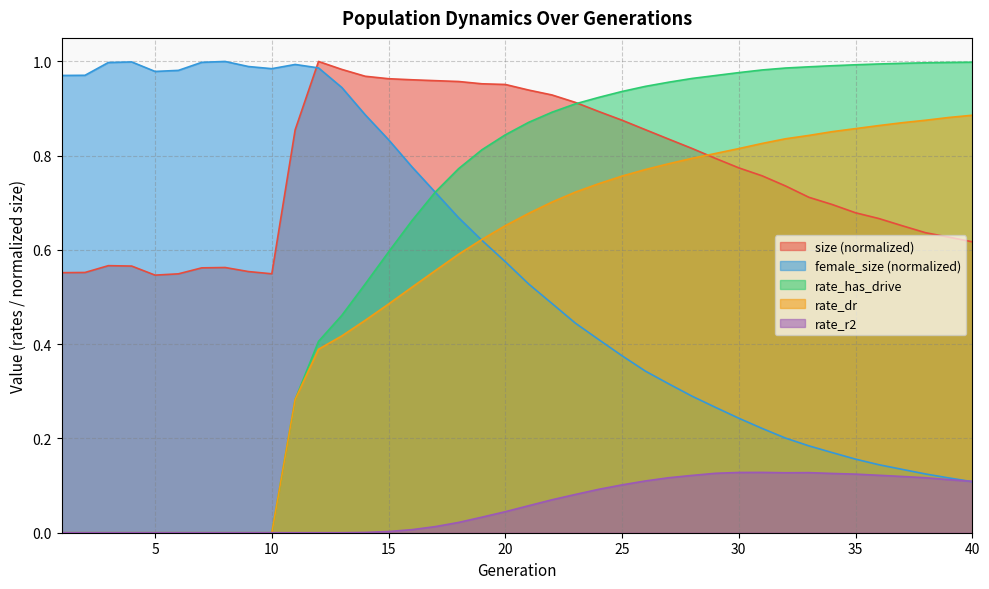

List the series in order of their peak value, lowest first.

rate_r2, rate_dr, rate_has_drive, size, female_size